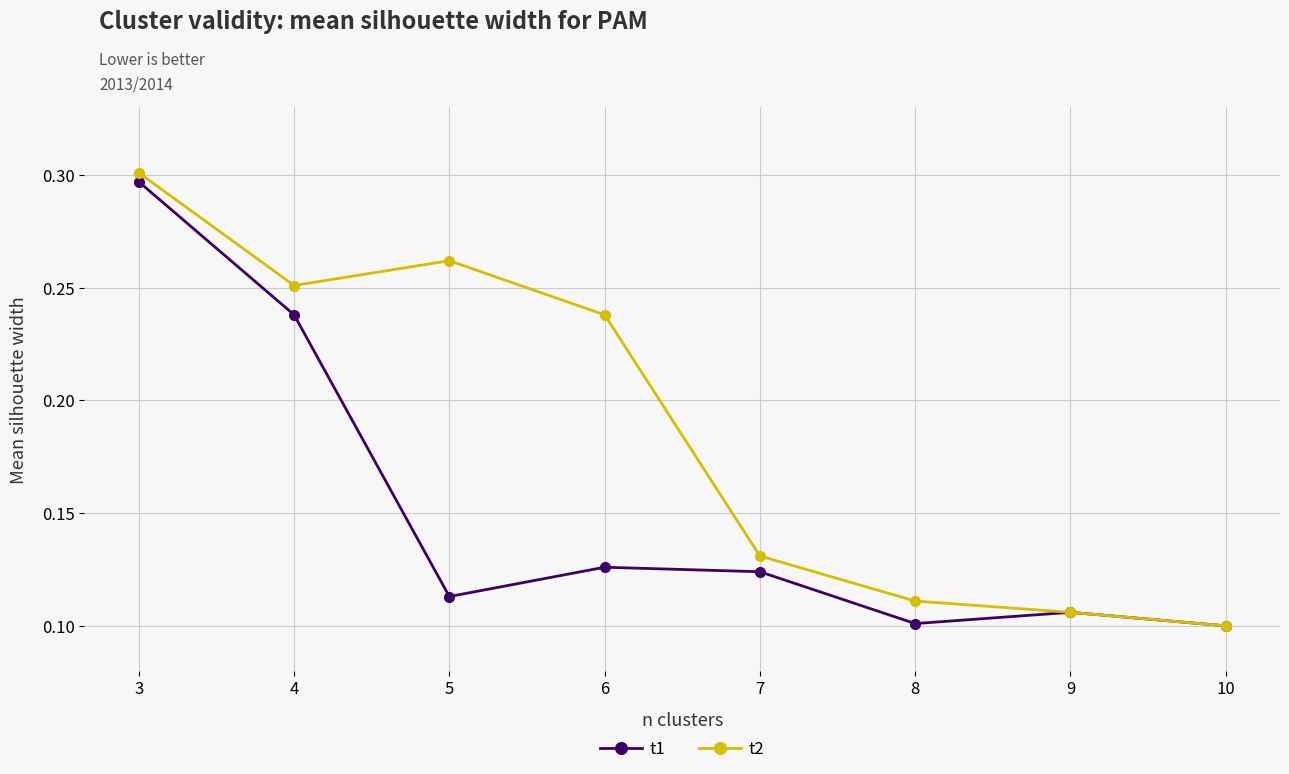

Is it true that t2 equals 0.1 at 9?

True